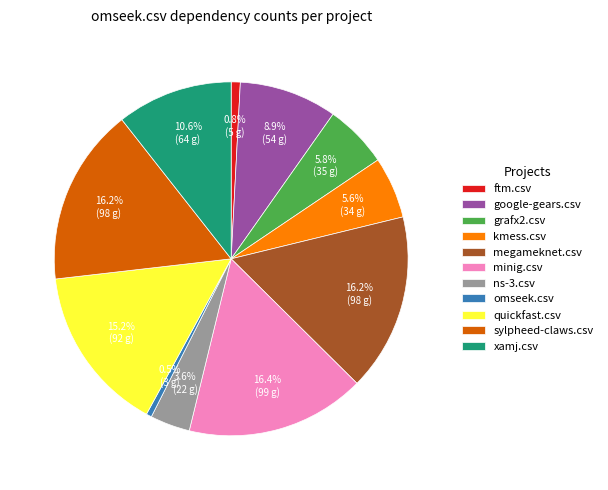

Is the sum of ns-3.csv and quickfast.csv greater than half?

No